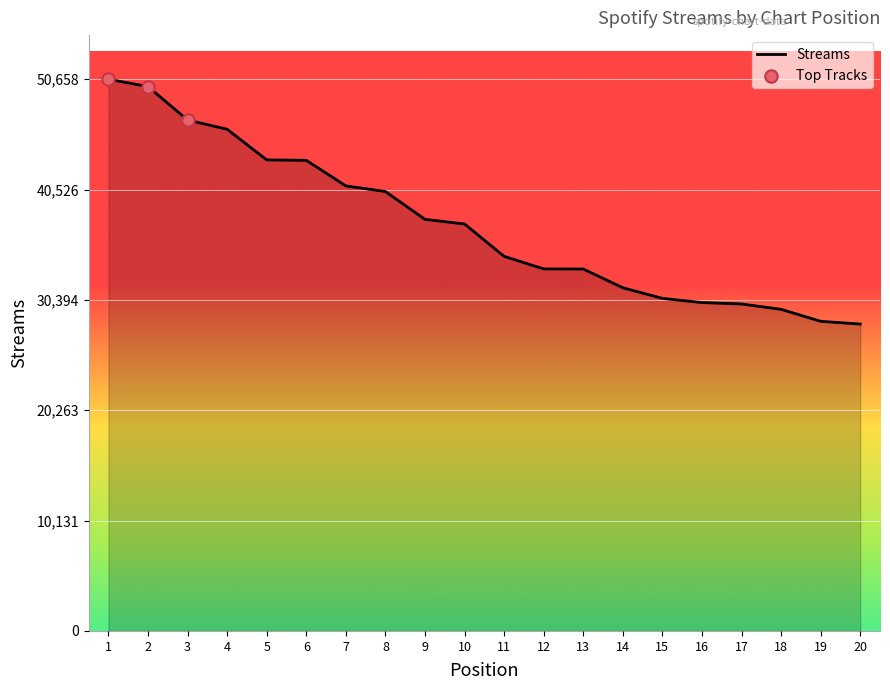

Approximately how many times larger is the value at 13 compared to 17?

1.1